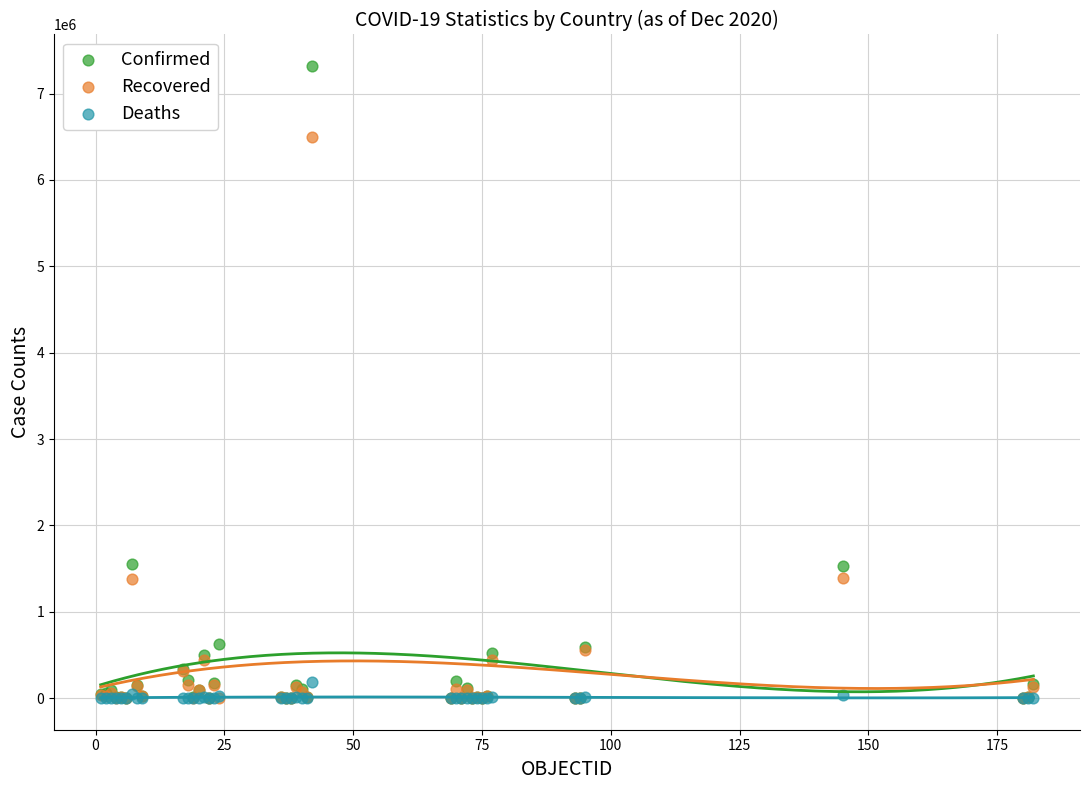

What are all the series names shown in the legend?

Confirmed, Recovered, Deaths